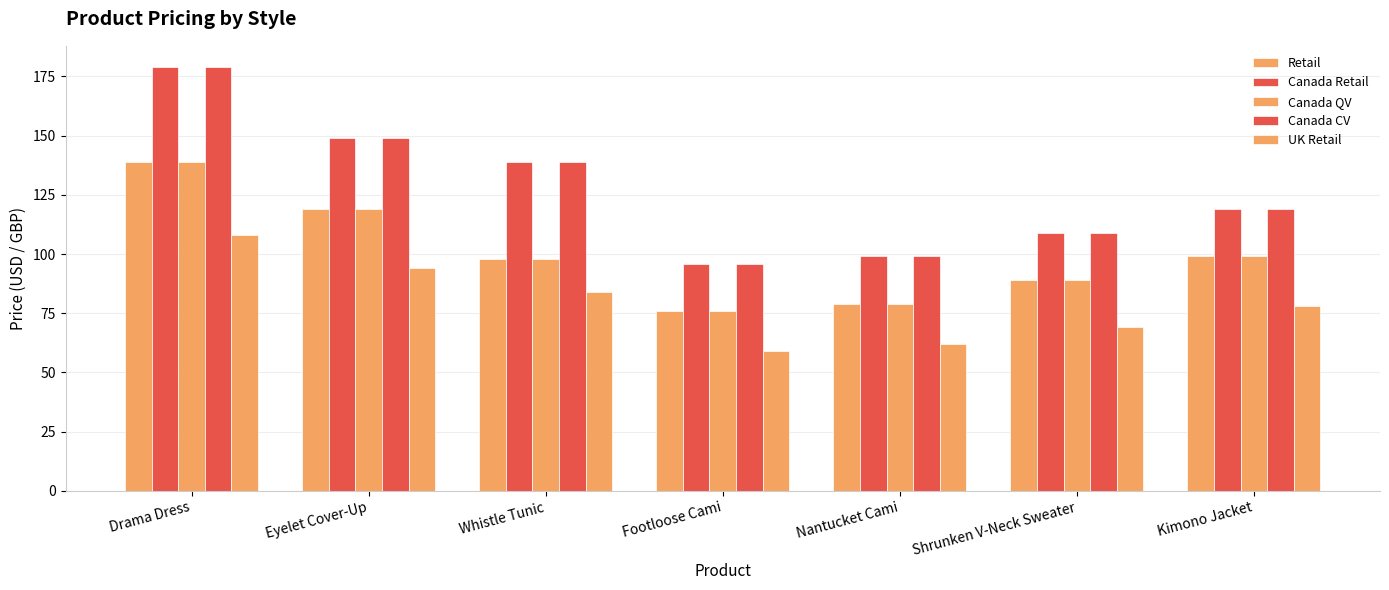

How many data points does each series have?

7